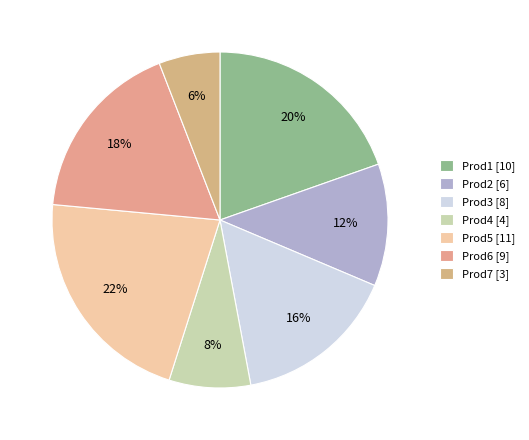

The Prod7 slice represents 1% of the pie. True or false?

False